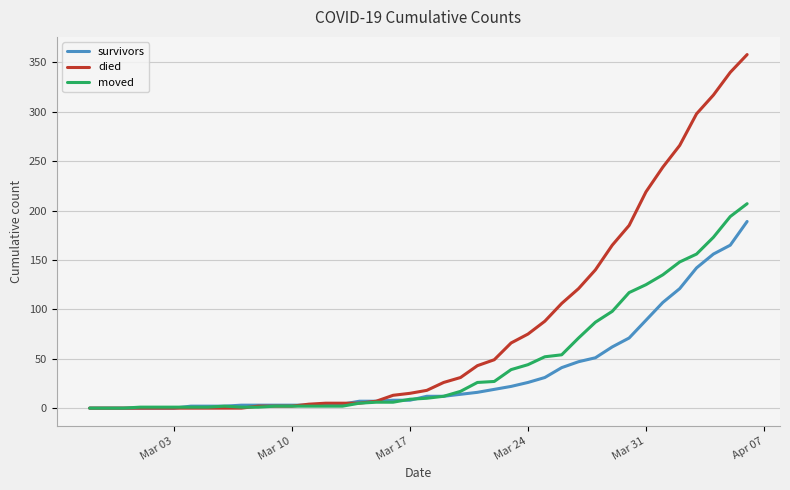

How many lines are shown in the chart?

3